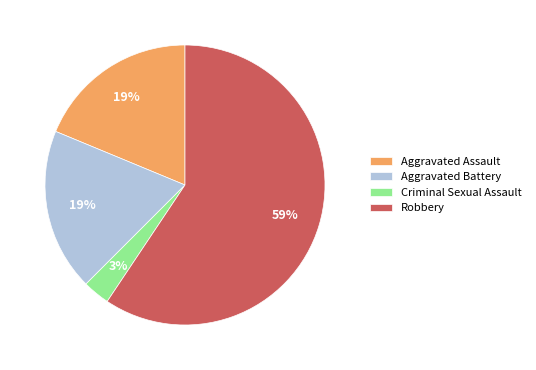

To the nearest percent, what percentage of the pie is Aggravated Assault?

19%